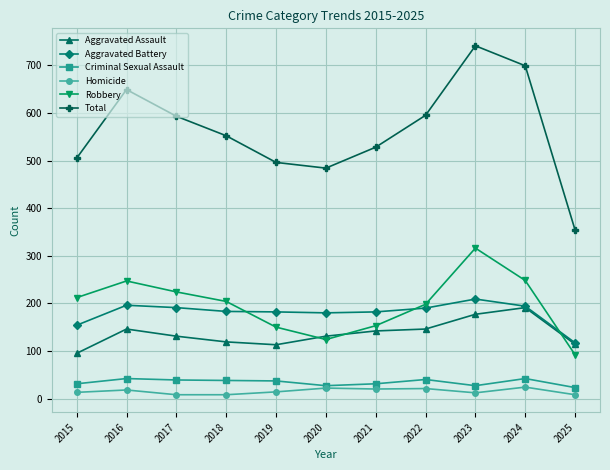

At 2016, list the series in order from largest to smallest.

Total, Robbery, Aggravated Battery, Aggravated Assault, Criminal Sexual Assault, Homicide